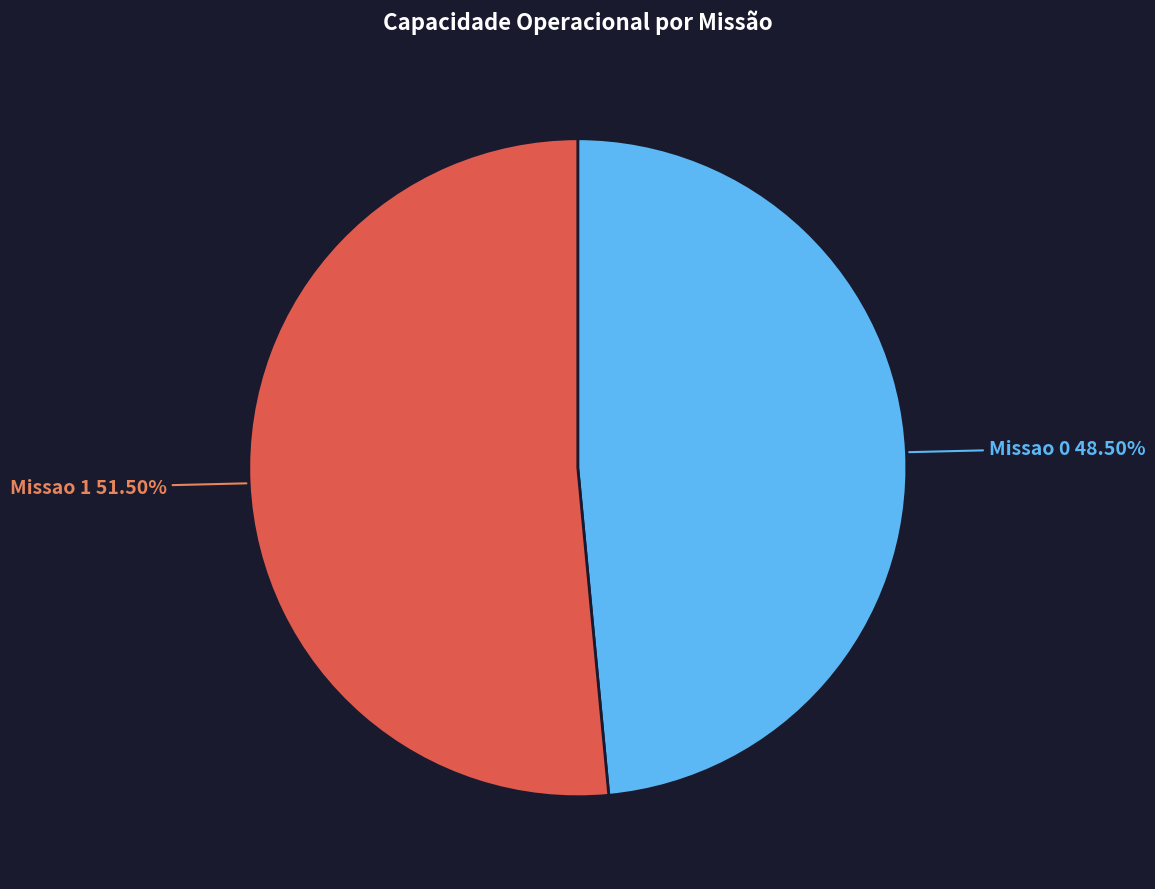

To the nearest percent, what is the average slice percentage?

50%